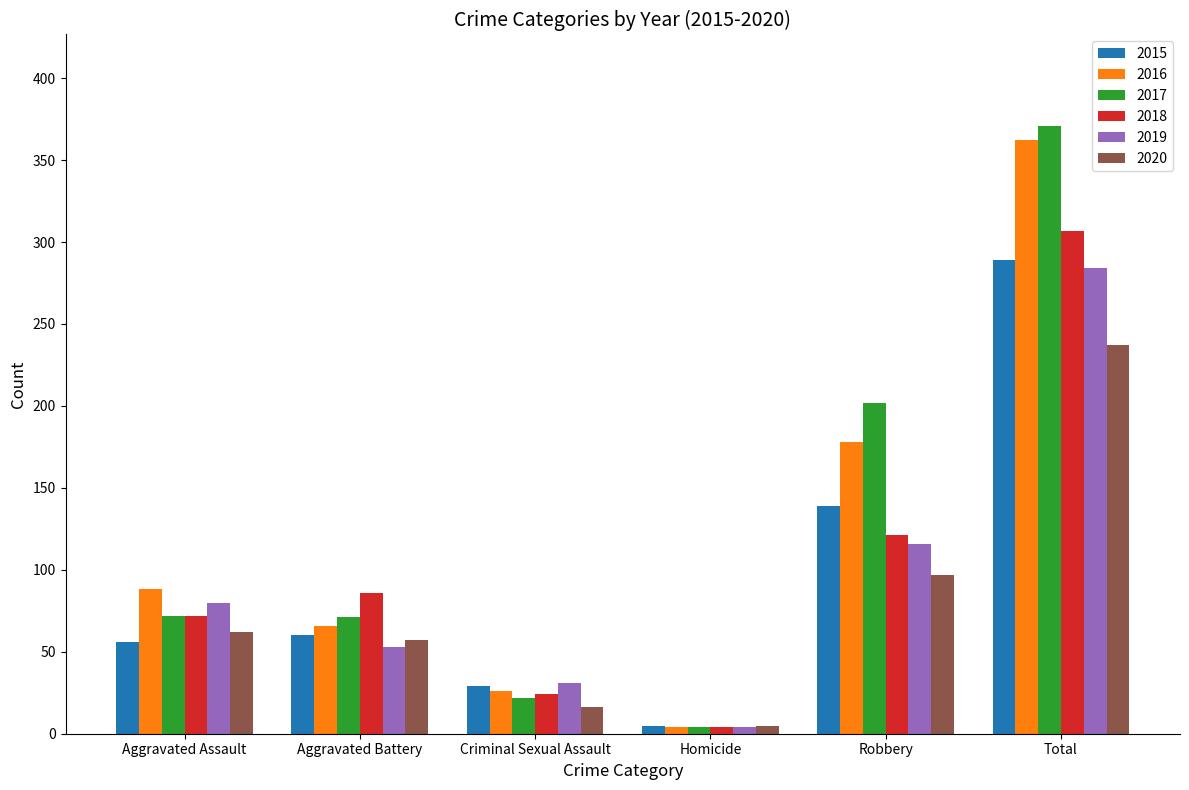

Count the number of data series in this chart.

6